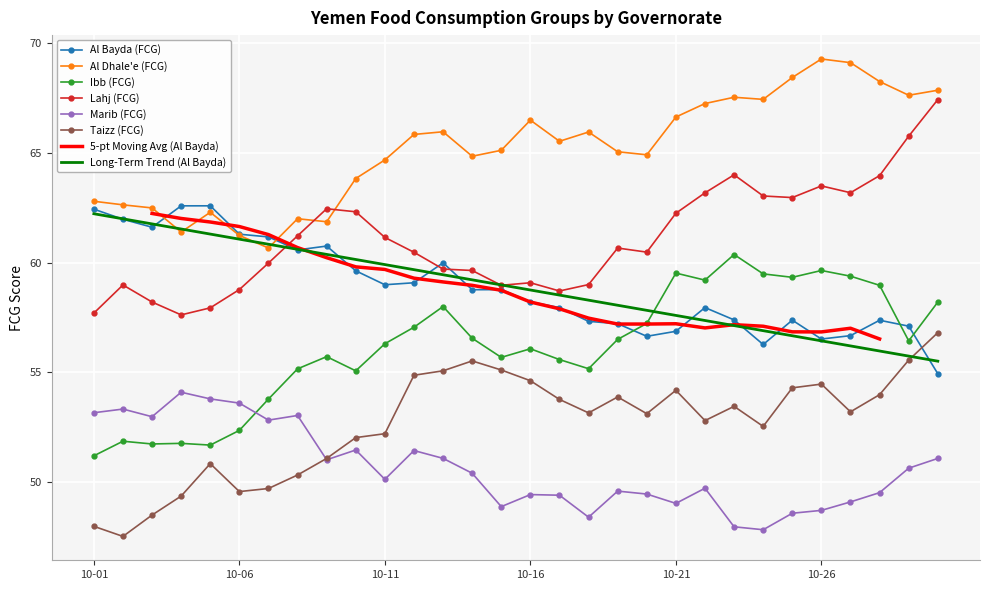

True or false: Al Bayda (FCG) has a value of 83.8 at 2021-10-15.

False